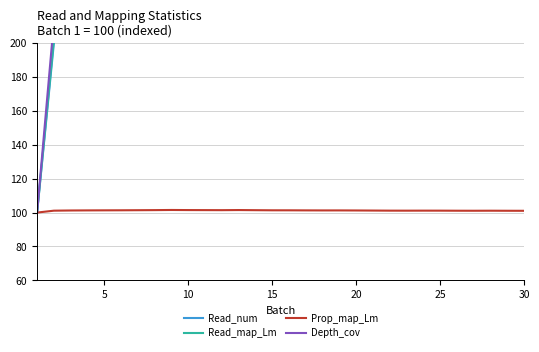

What is the maximum value for Prop_map_Lm?

101.5